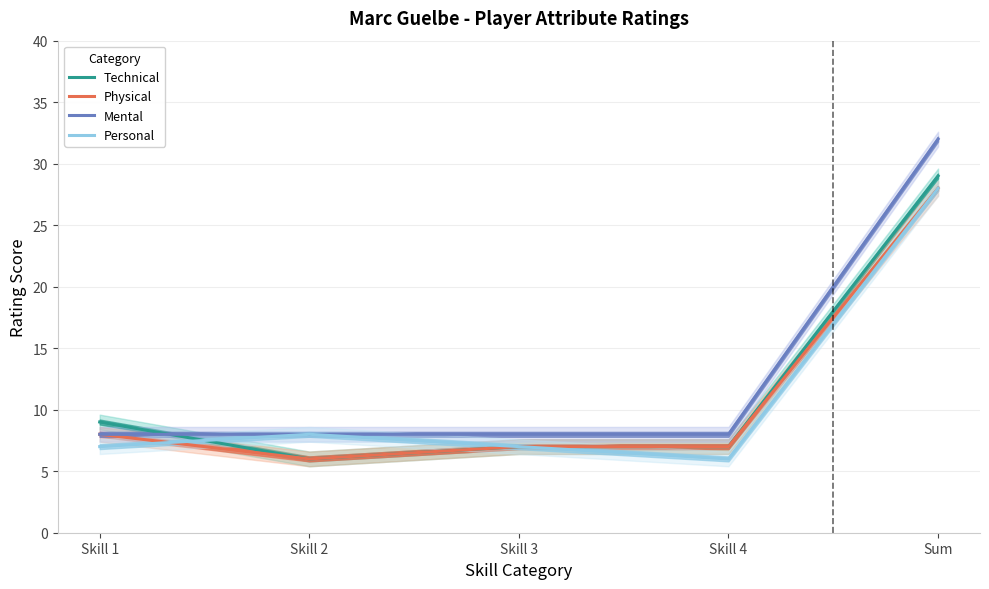

List the series in order of their peak value, highest first.

Mental, Technical, Physical, Personal